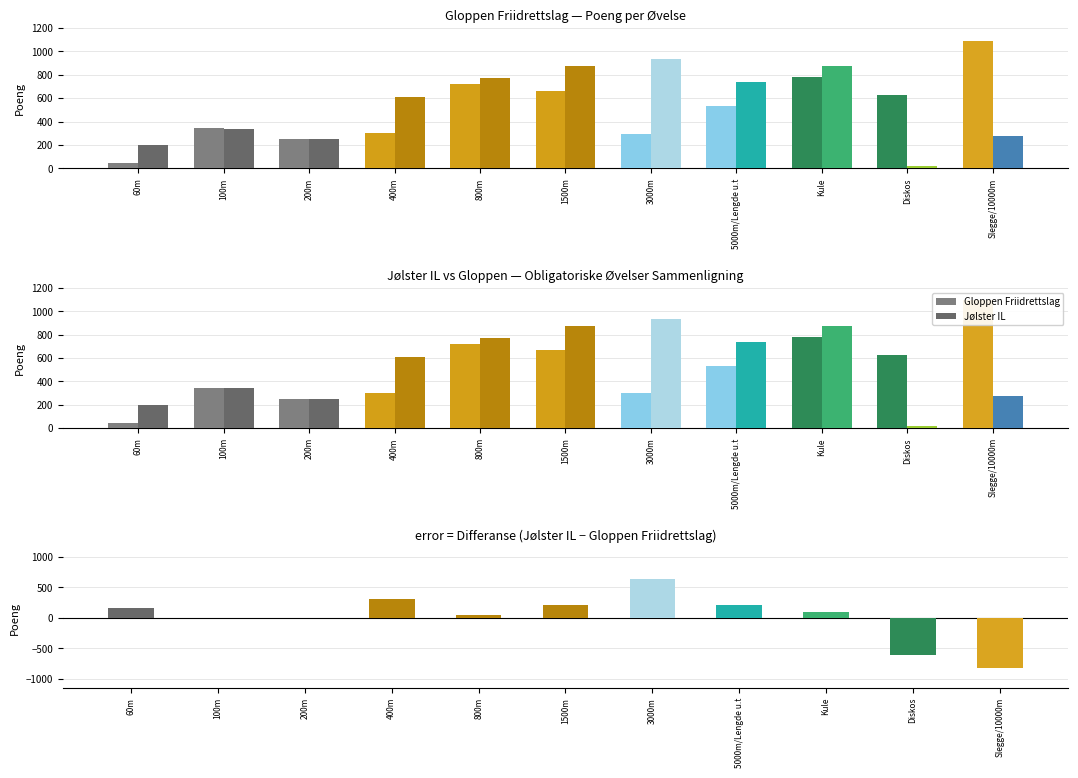

What is the sum of all Gloppen Friidrettslag values?

5652